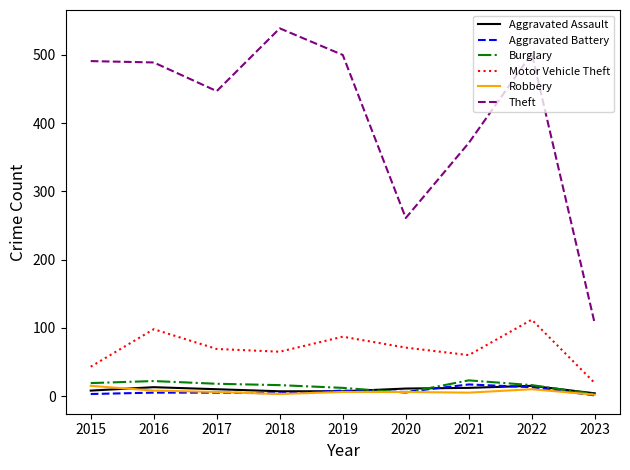

What is the maximum value for Burglary?

23